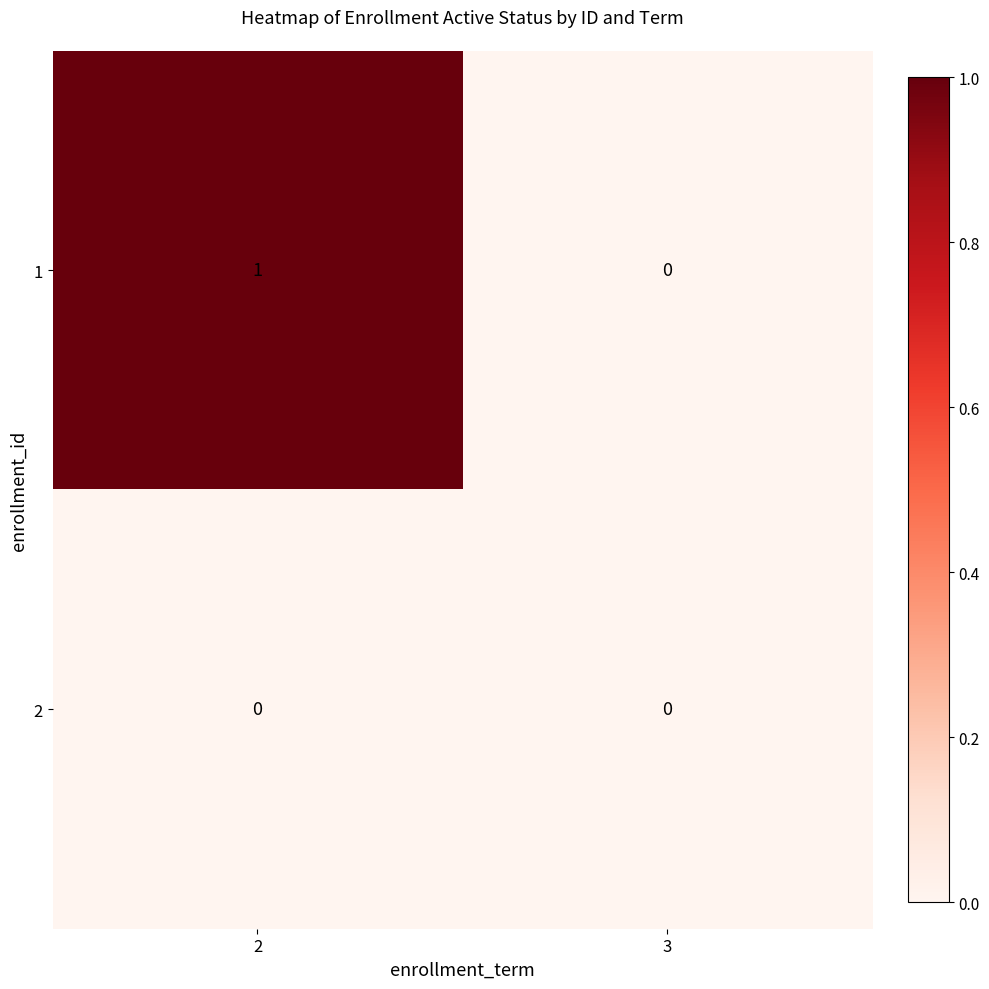

Reading left to right, transcribe all the data shown in this chart.

1: 2=1	3=0
2: 2=0	3=0